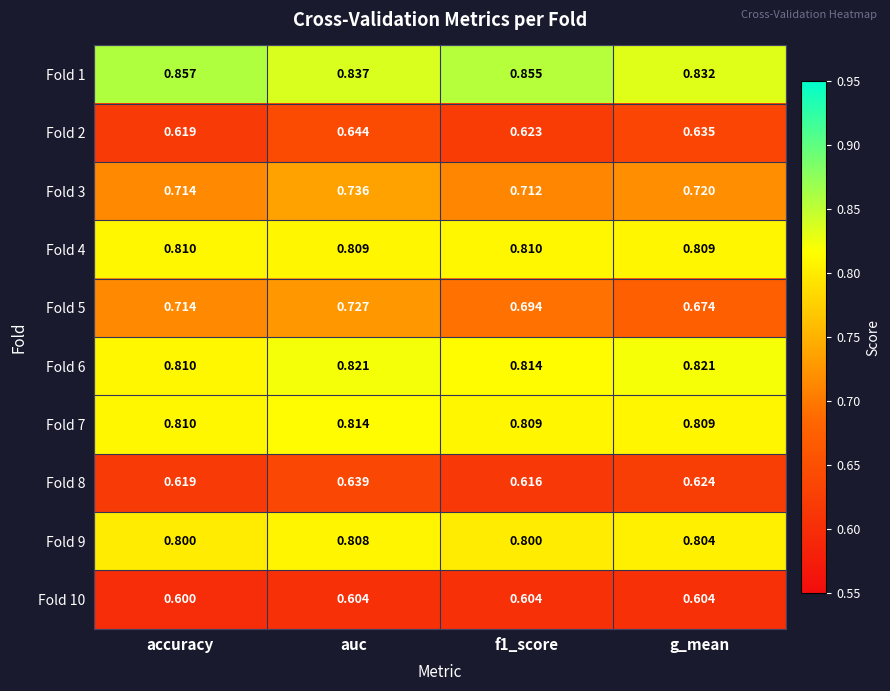

Is the value of Fold 8 at accuracy greater than the value of Fold 9 at accuracy?

No